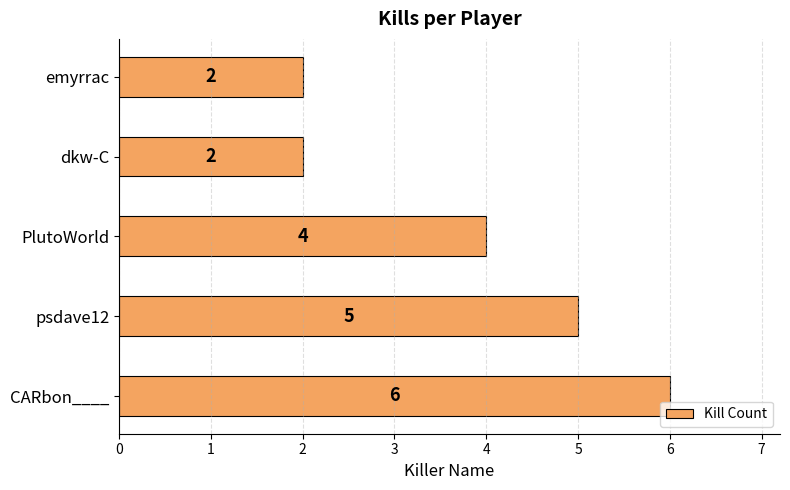

The chart shows a value of 2 at dkw-C. True or false?

True